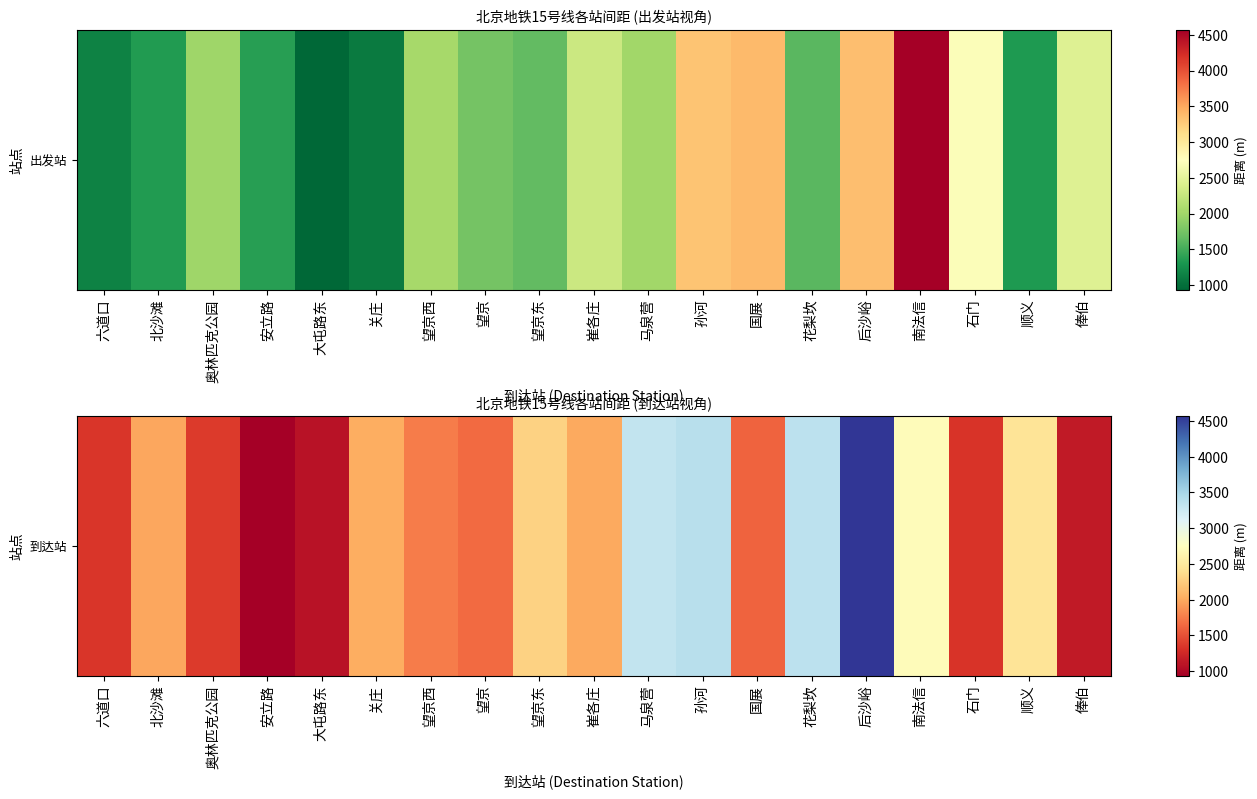

What is the sum of the values at 六道口 and 奥林匹克公园?

2706